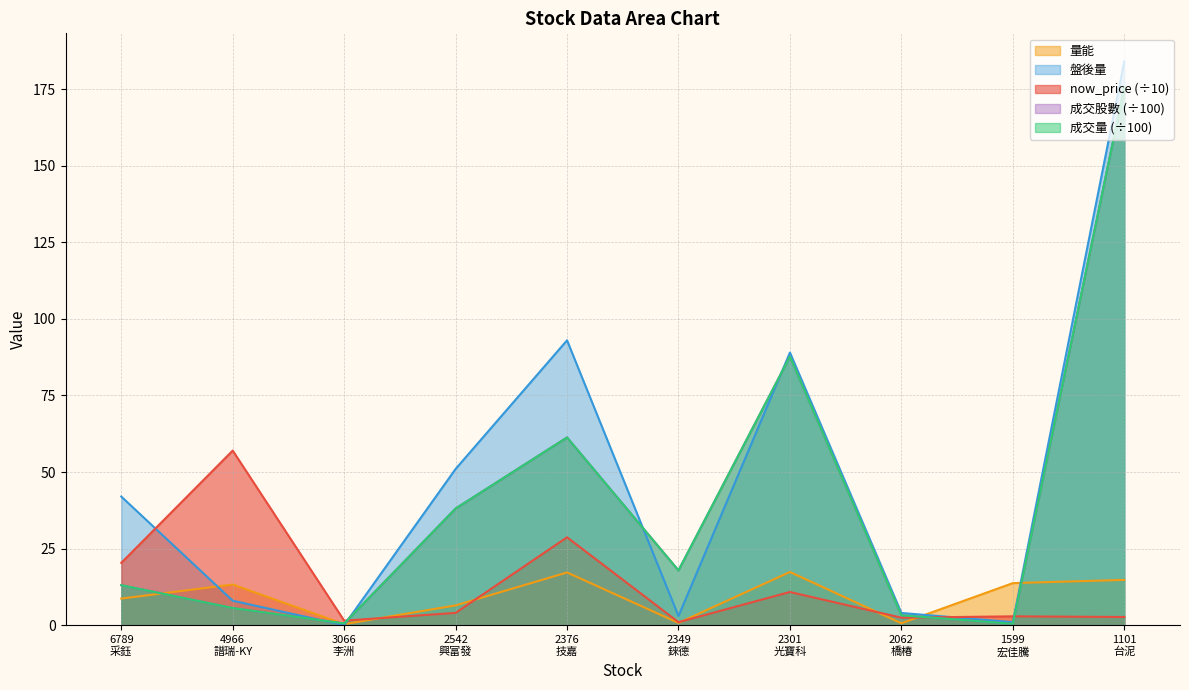

At which category is the sum across all series the highest?

1101
台泥